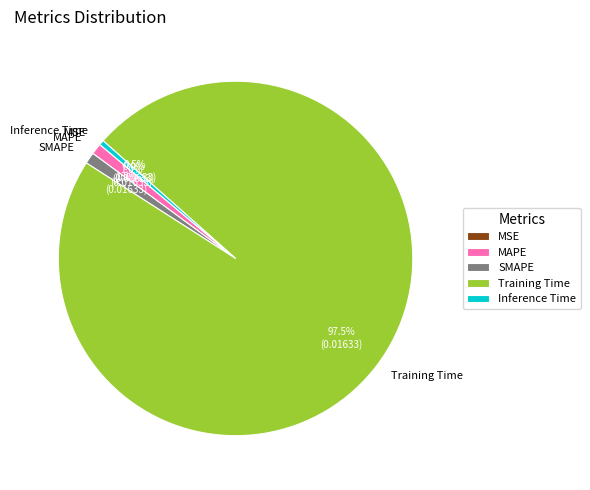

To the nearest percent, what is the average slice percentage?

20%